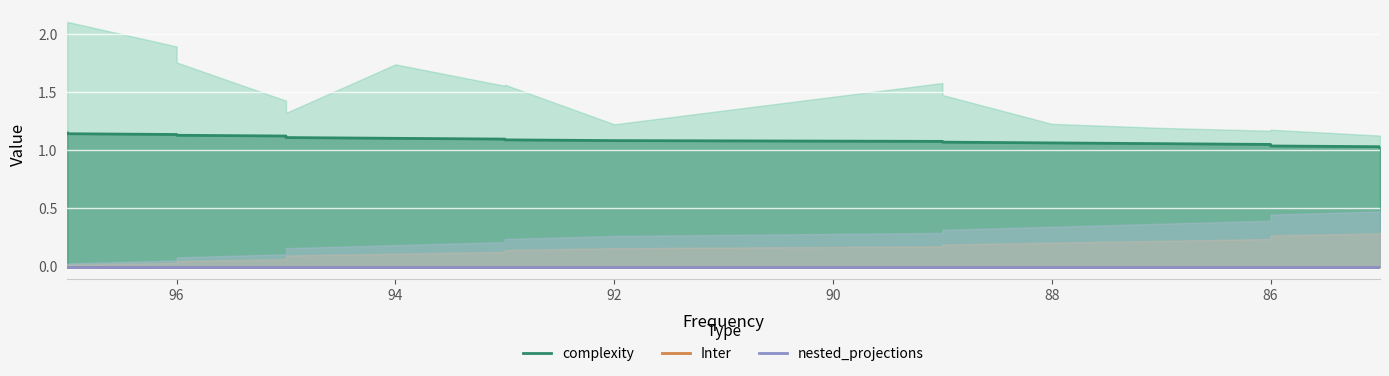

True or false: Inter and complexity cross at least once.

False